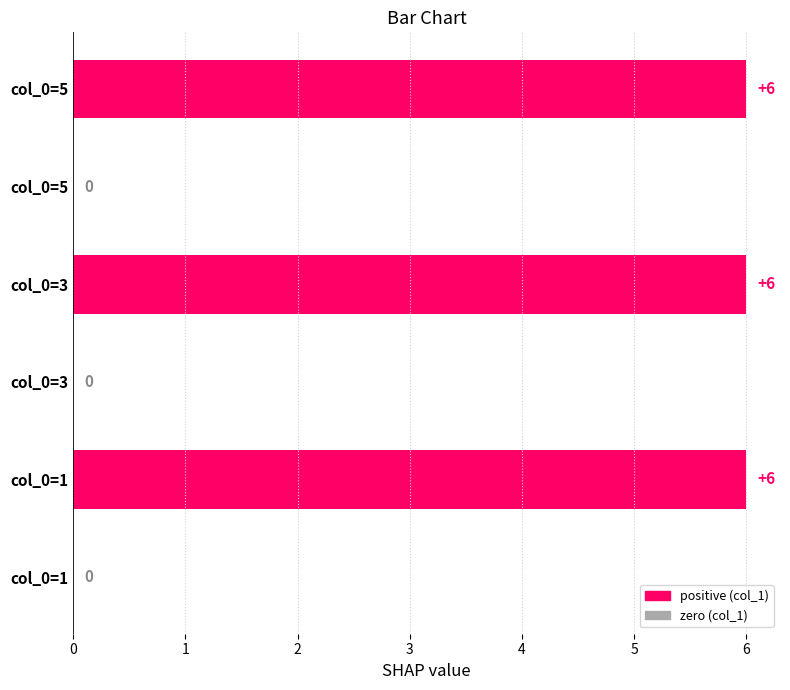

Are the bars grouped side by side (vs. stacked)?

No